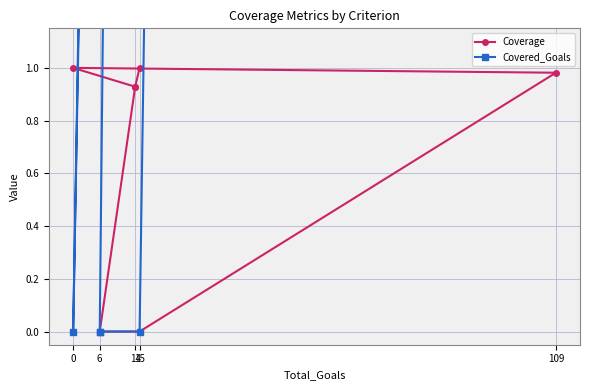

What is the sum of all Coverage values?

4.8